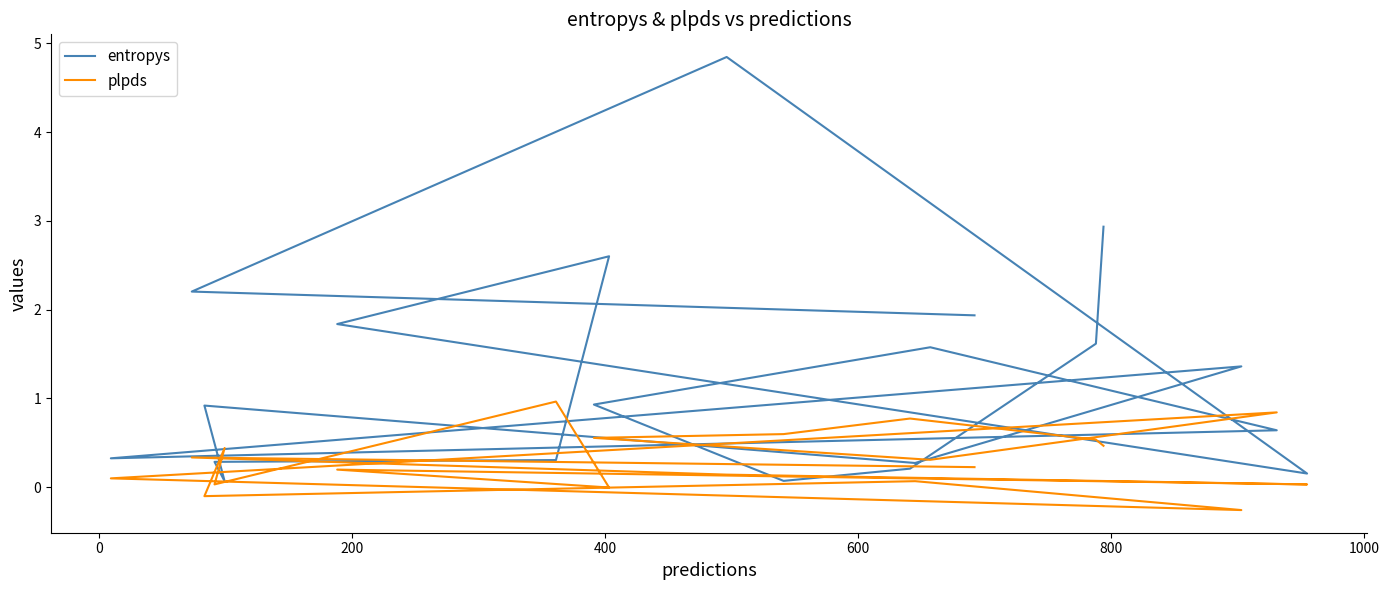

Where do entropys and plpds first cross each other?

800 and 1000